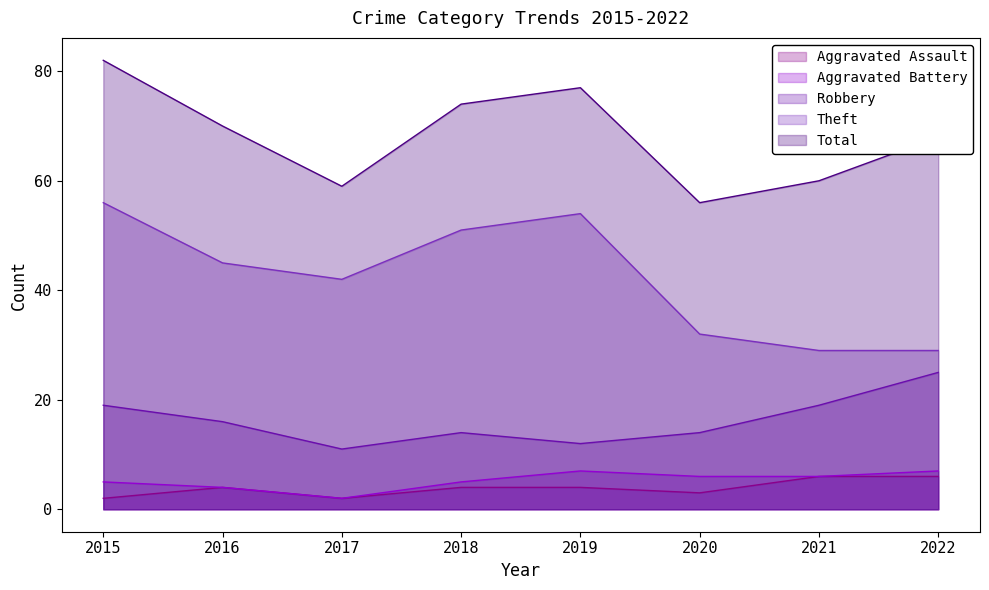

Rank the series by their maximum value, from highest to lowest.

Total, Theft, Robbery, Aggravated Battery, Aggravated Assault